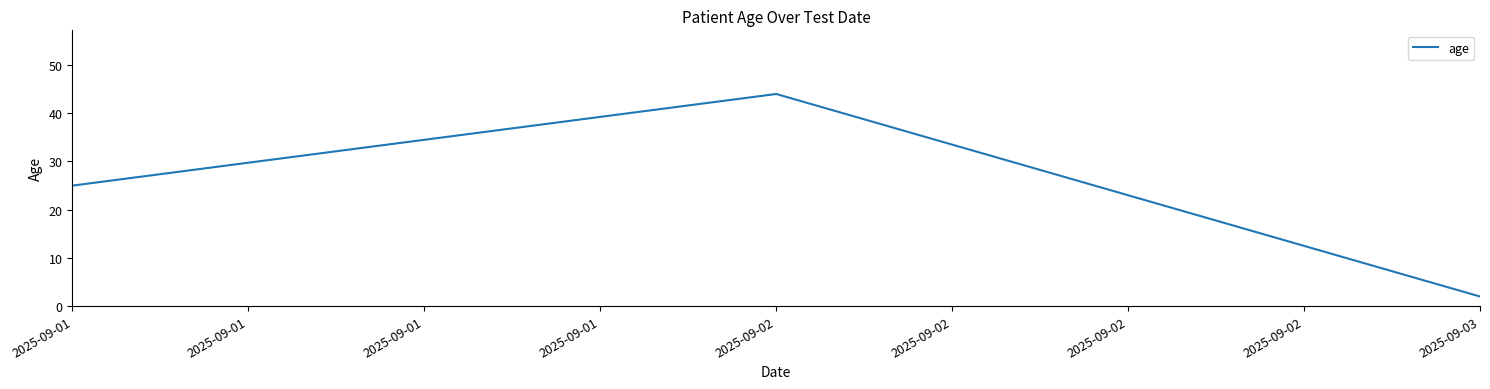

Does the chart have visible grid lines?

No